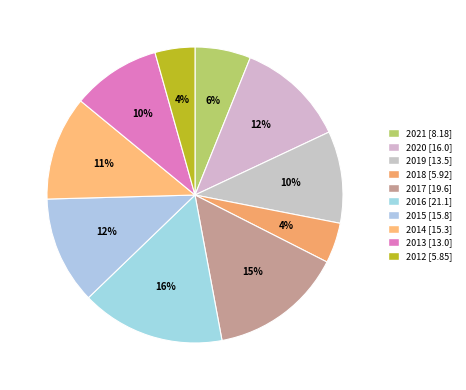

The 2012 slice represents 4% of the pie. True or false?

True